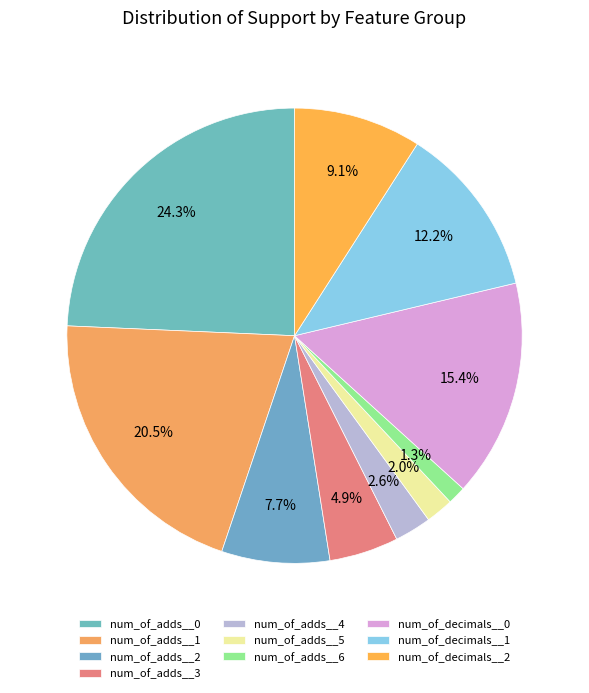

How many slices are in this pie chart?

10